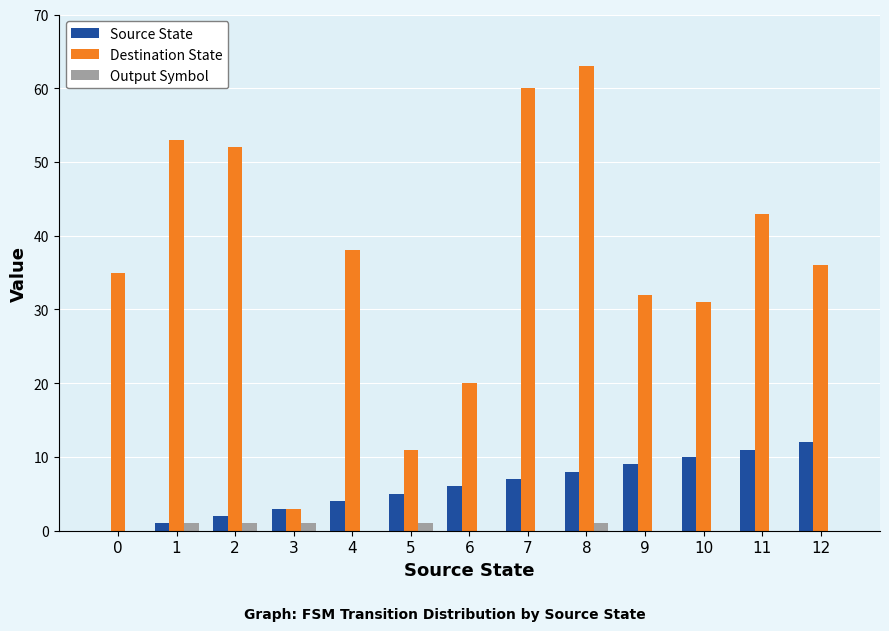

The Source State series shows 4 at 7. True or false?

False